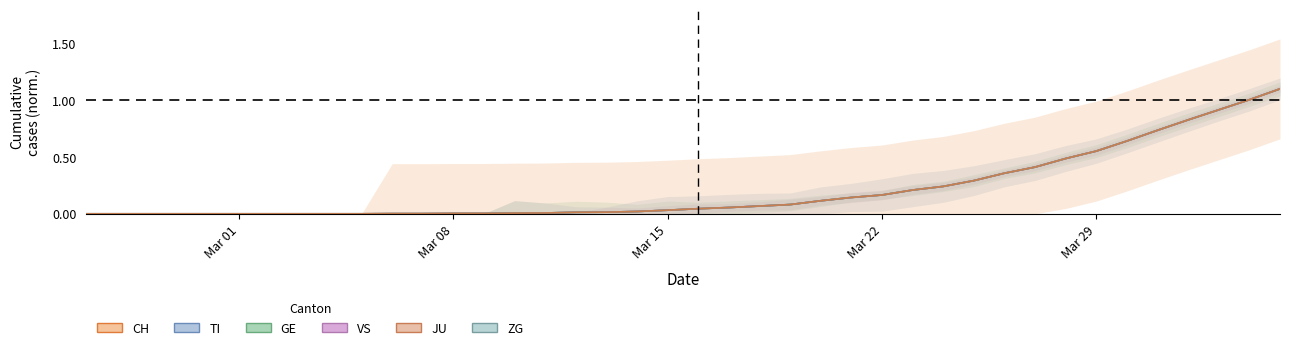

What is the maximum value for JU?

1.1